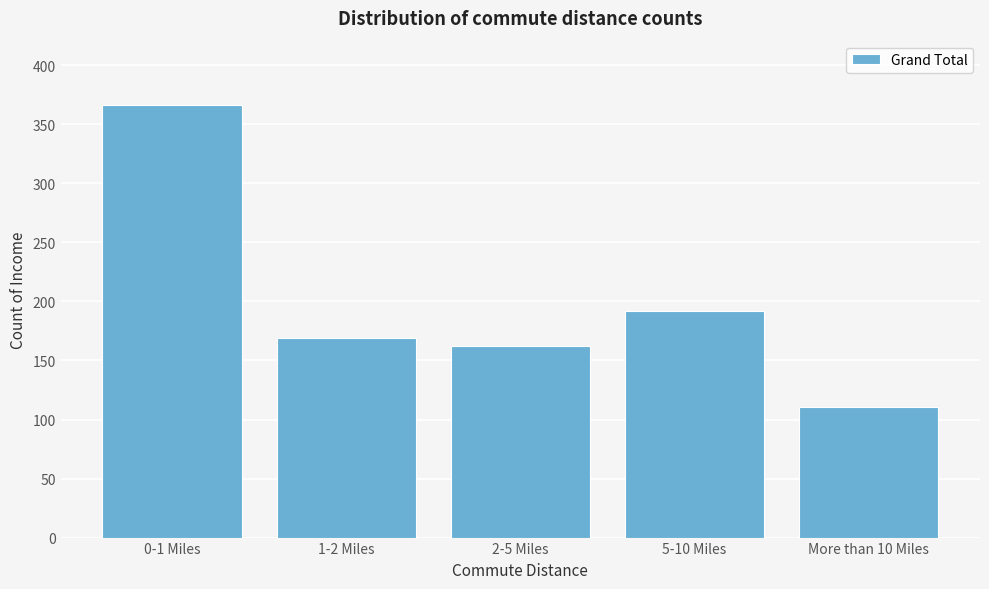

Reading right to left, list all the values displayed in this chart.

More than 10 Miles=111	5-10 Miles=192	2-5 Miles=162	1-2 Miles=169	0-1 Miles=366